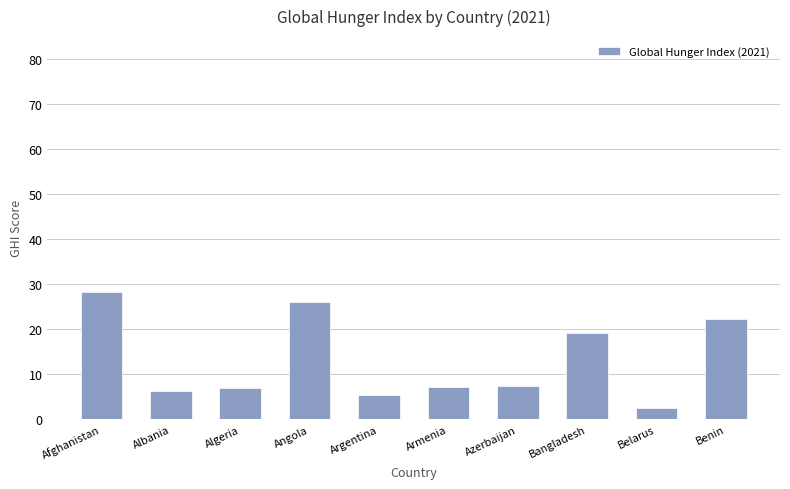

The value at Azerbaijan is 2.7. True or false?

False